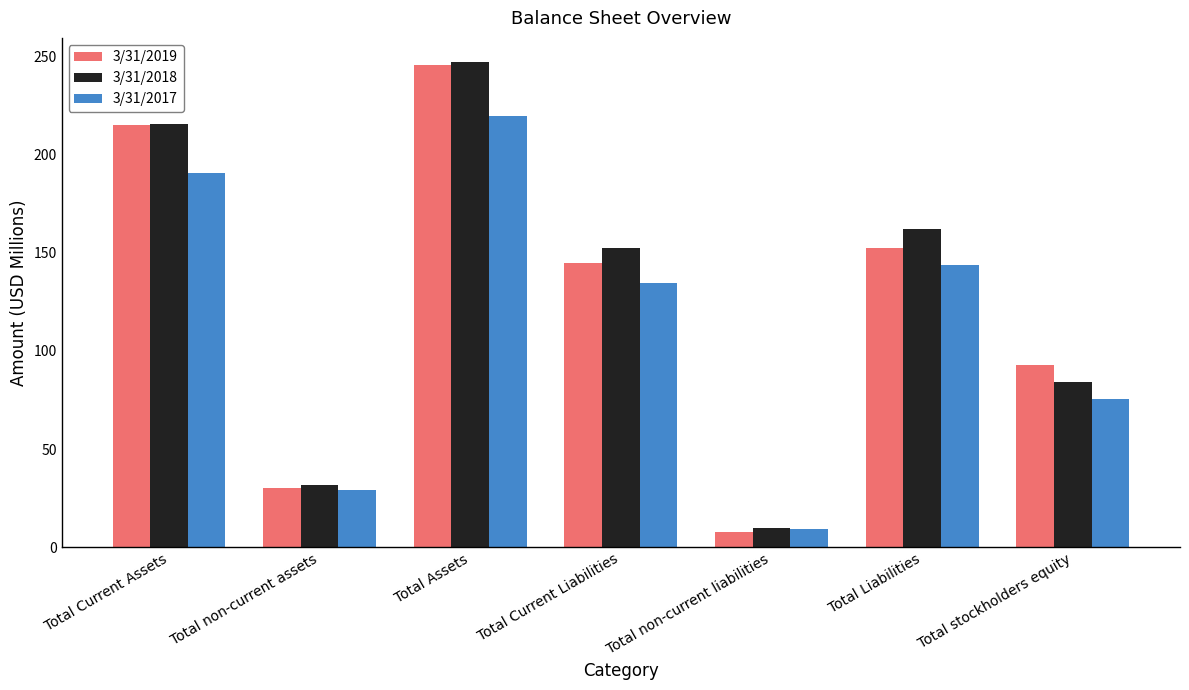

What is the spread (max minus min) of values at Total Current Assets?

25.1